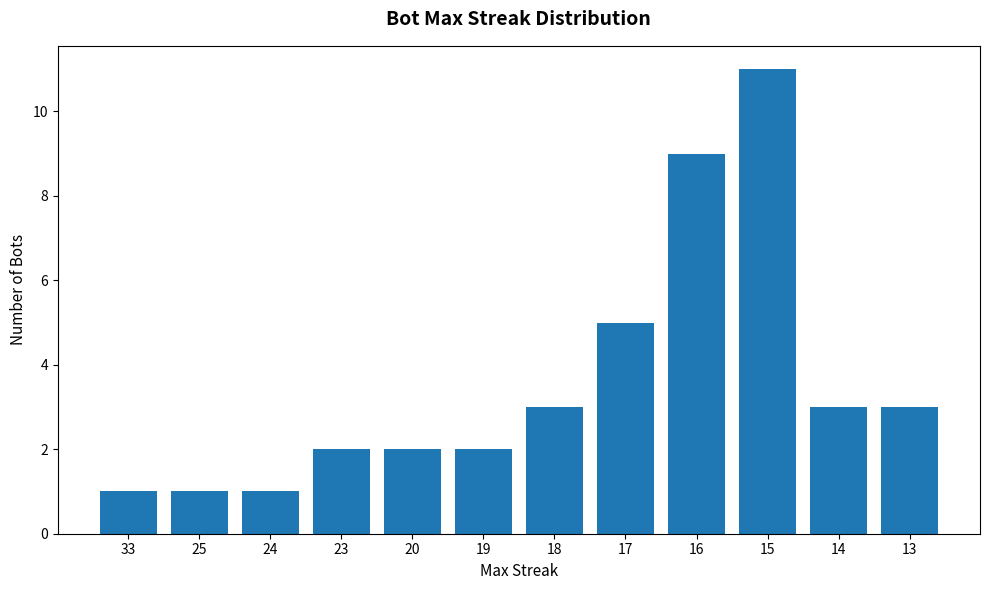

Where is the data nearest to the value 6?

17